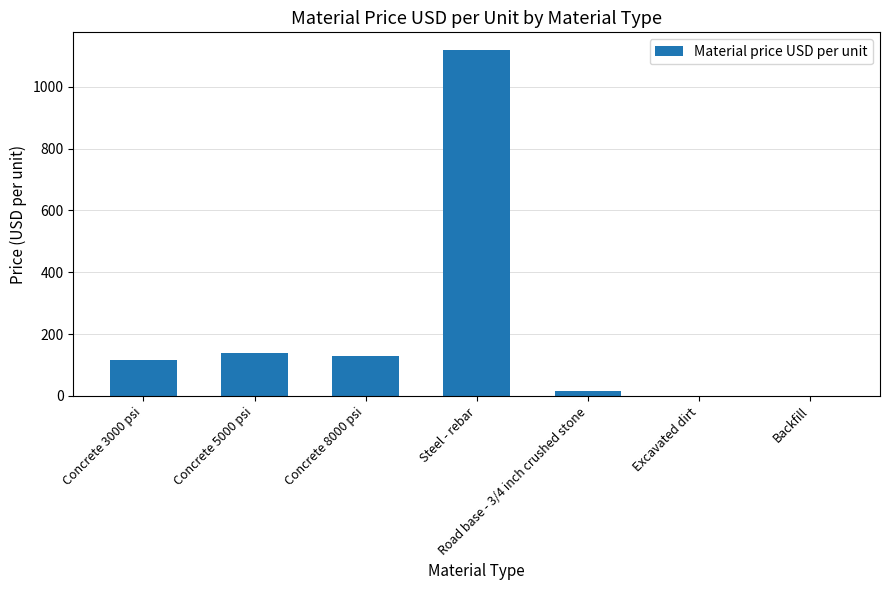

What is the change in value from Concrete 5000 psi to Road base - 3/4 inch crushed stone?

-125